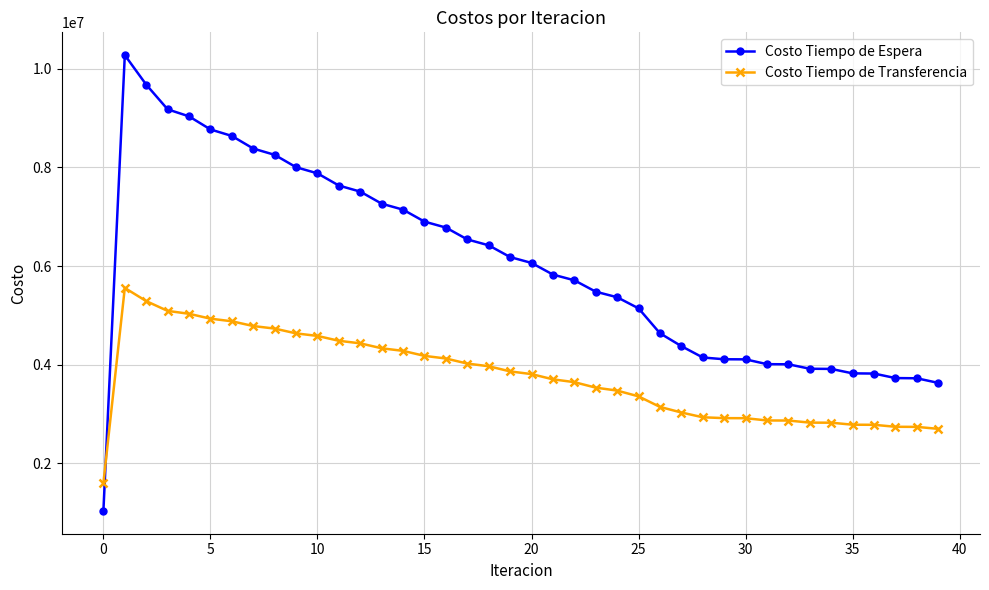

Which series has the largest total across all categories?

Costo Tiempo de Espera